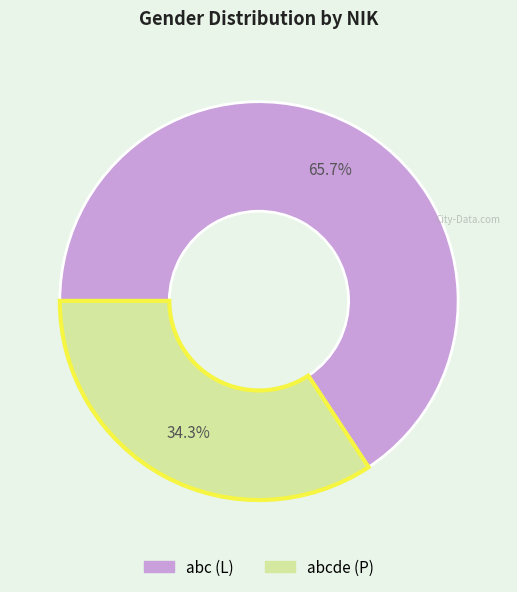

Count the number of slices in the pie.

2